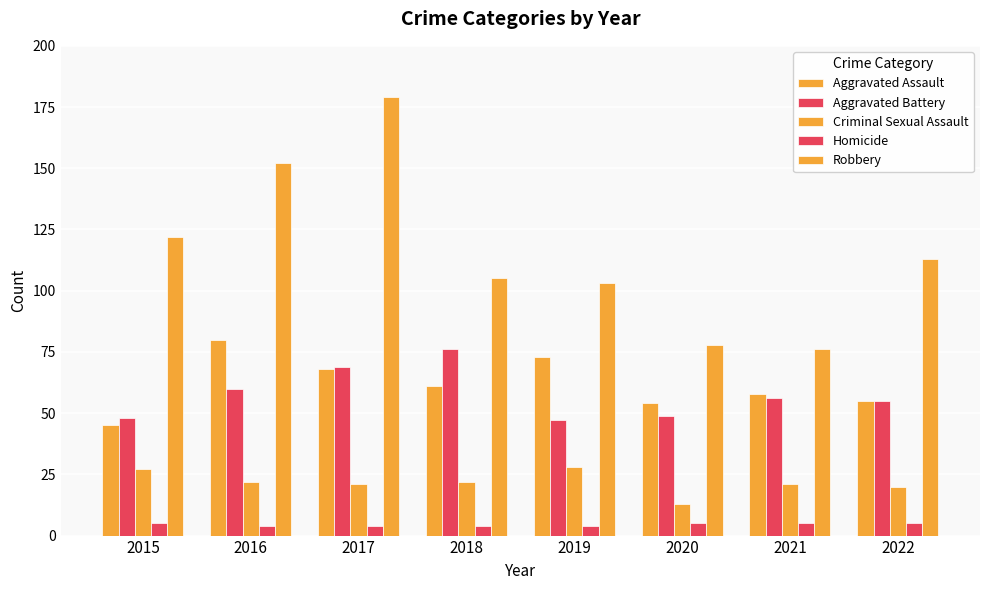

Does the chart contain any negative values?

No